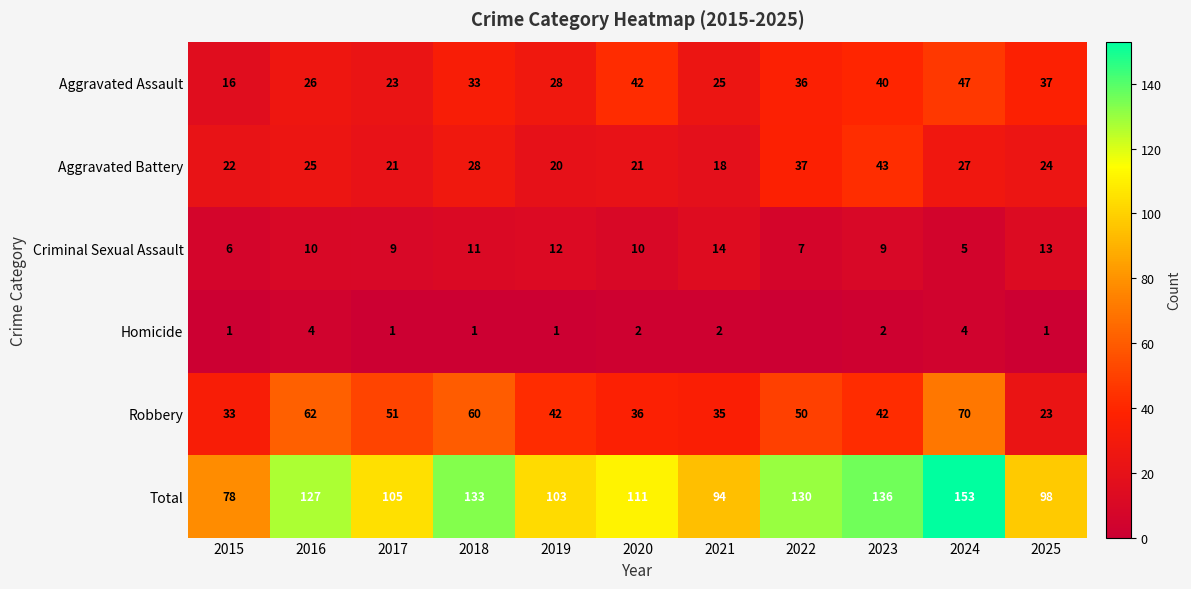

What is the sum of all Aggravated Assault values?

353